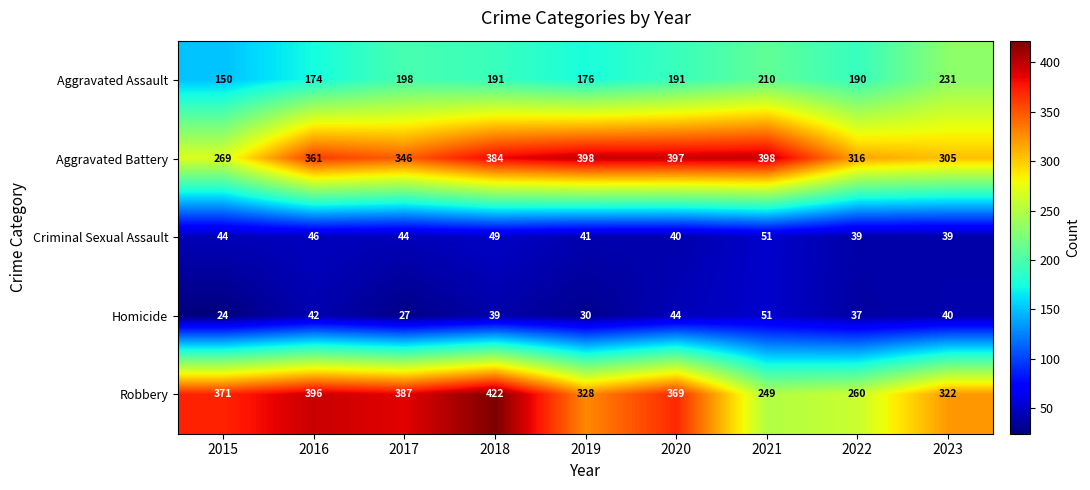

How many values in the Aggravated Assault series are below 191?

4